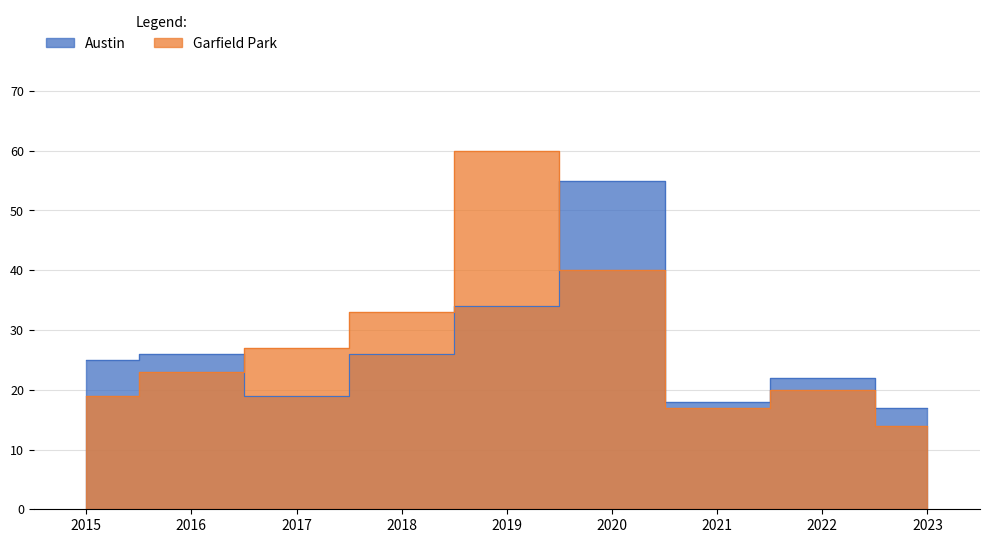

Reading right to left, list all the values displayed in this chart.

Austin: 17	22	18	55	34	26	19	26	25
Garfield Park: 14	20	17	40	60	33	27	23	19